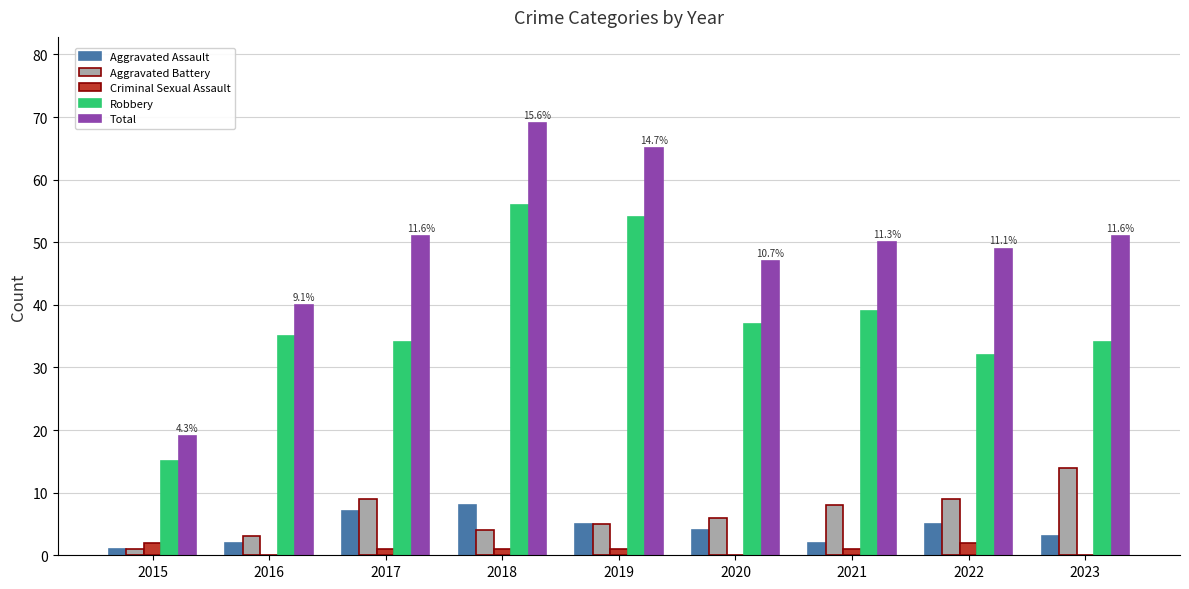

Is it true that Robbery equals 34 at 2017?

True